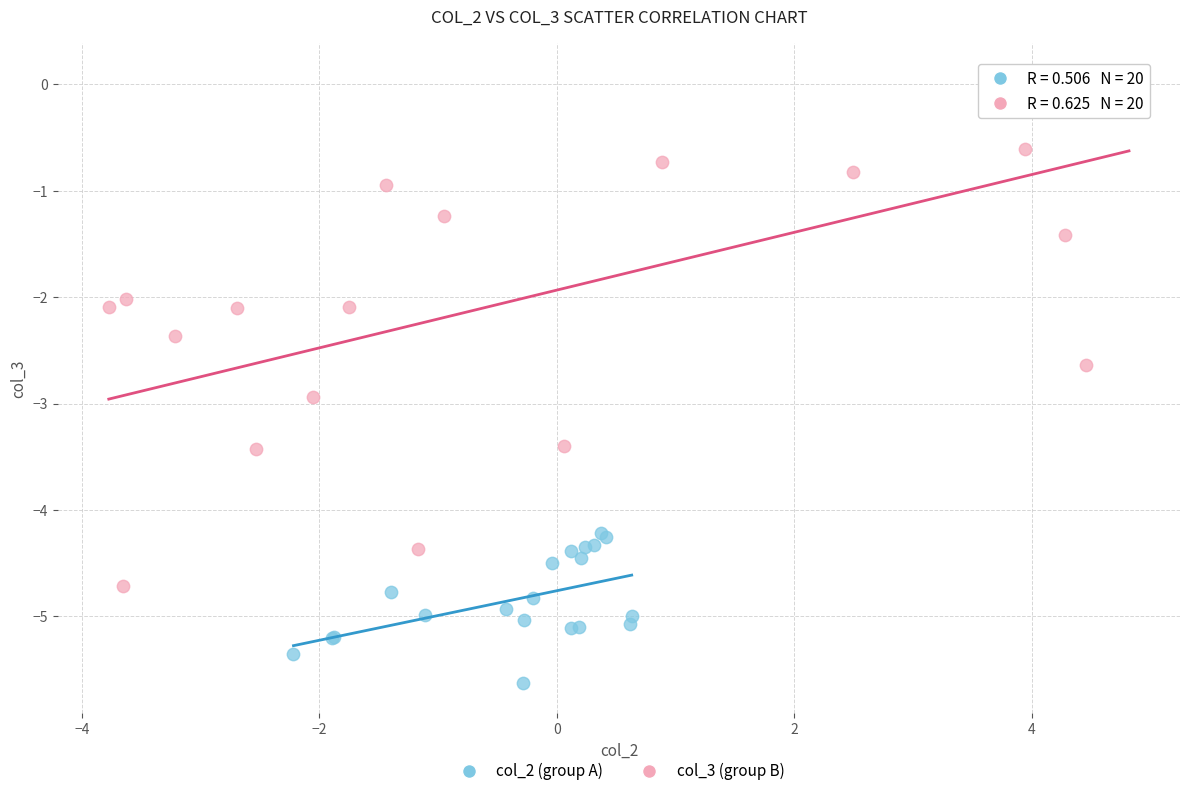

Which series has the widest spread of Y values?

col_3 (group B)